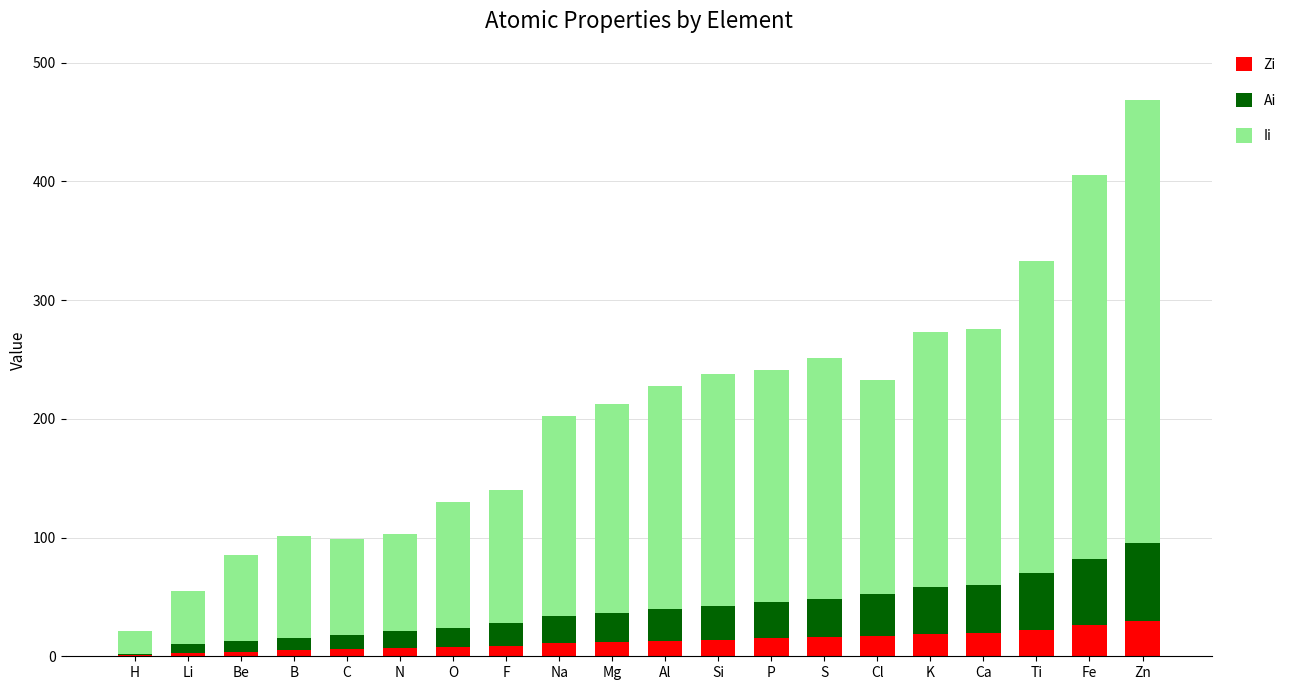

What is the maximum value for Zi?

30.0